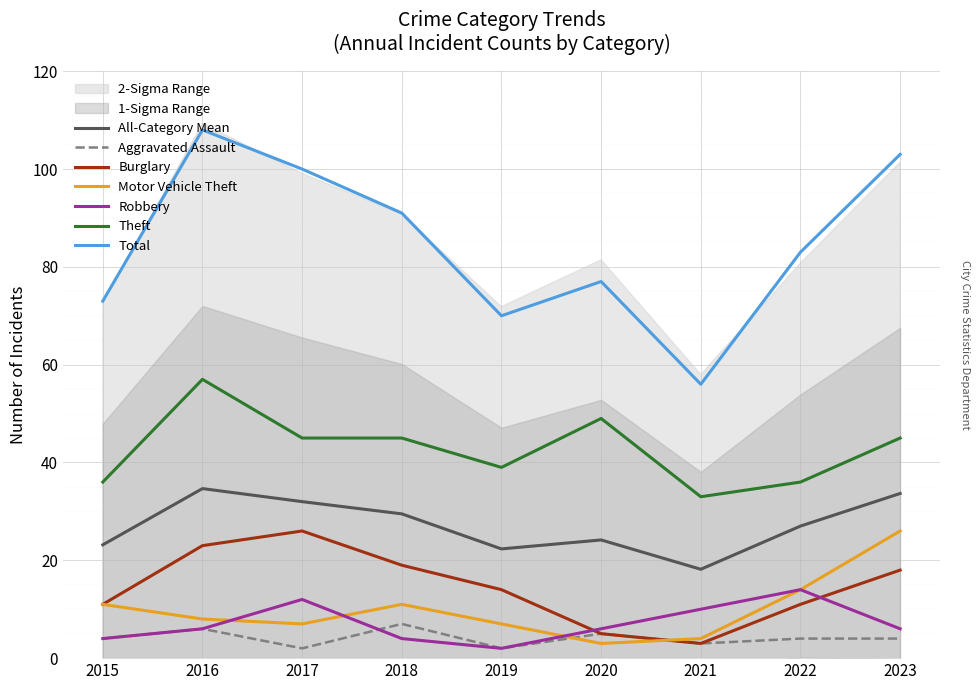

True or false: Burglary has more than 1 interior local peaks.

False